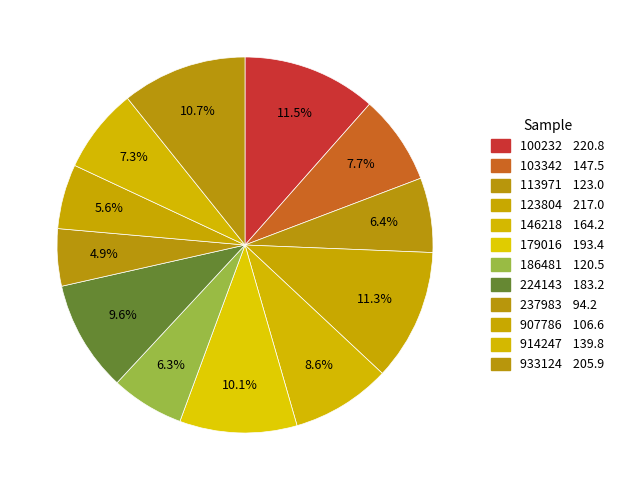

Is the sum of 224143 and 179016 greater than half?

No